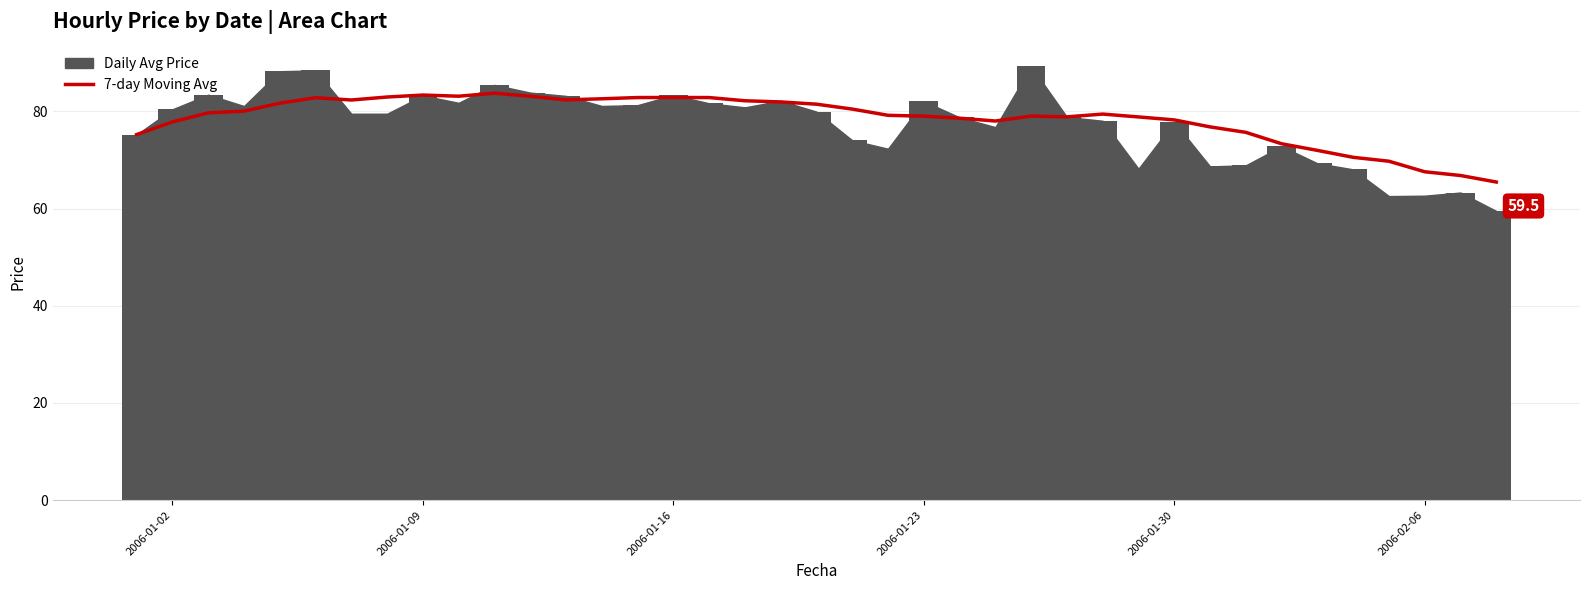

What is the lowest value of the 7-day Moving Avg series?

65.5